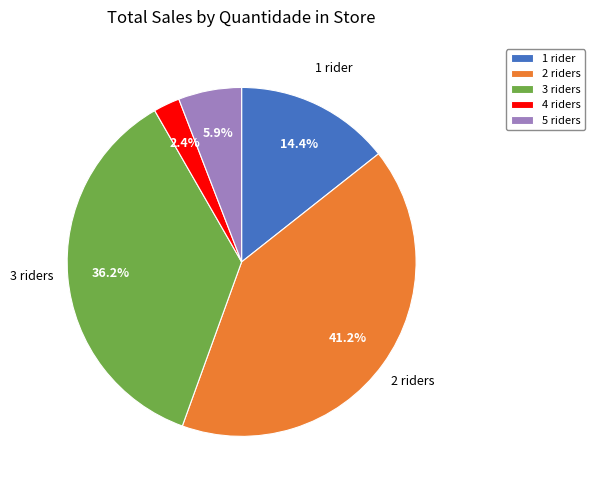

Between 1 rider and 3 riders, which is larger?

3 riders